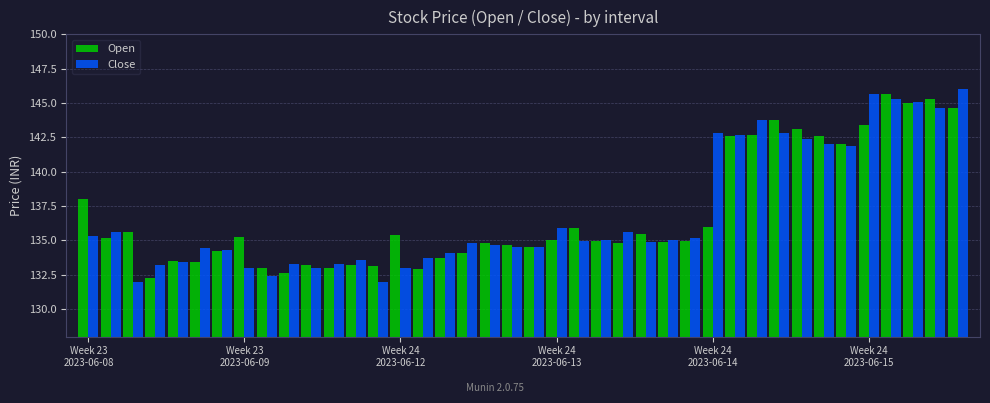

What is the minimum value shown in the chart?

132.0